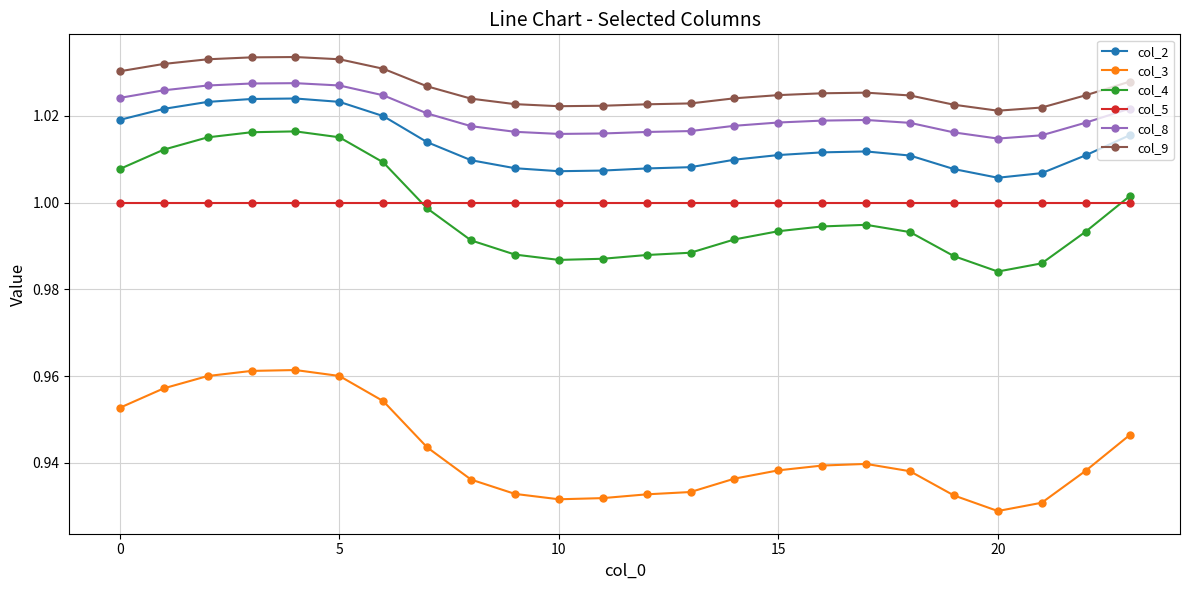

True or false: col_8 has more than 0 points higher than both neighbors.

True